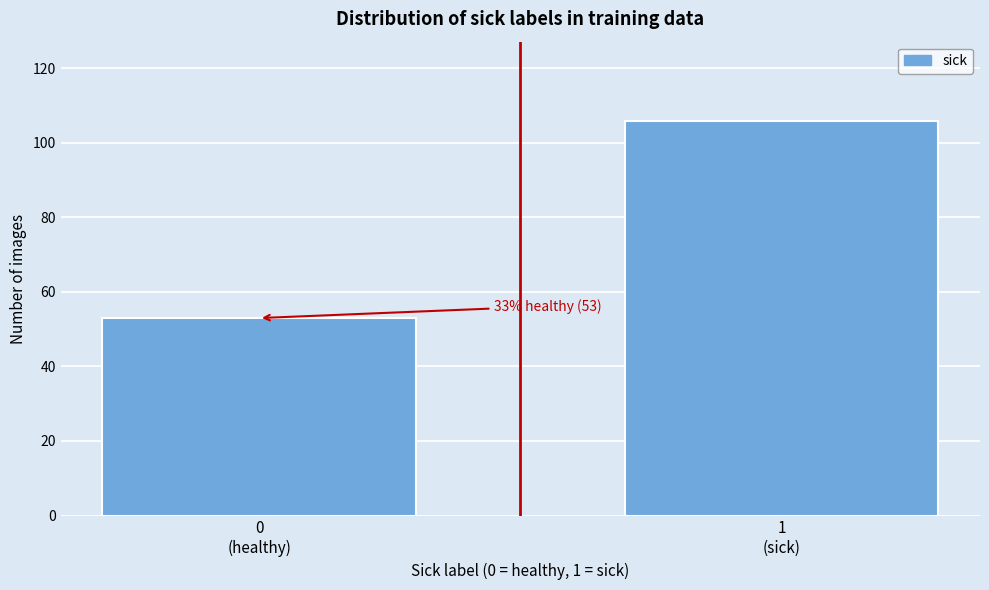

Reading left to right, transcribe all the data shown in this chart.

53	106